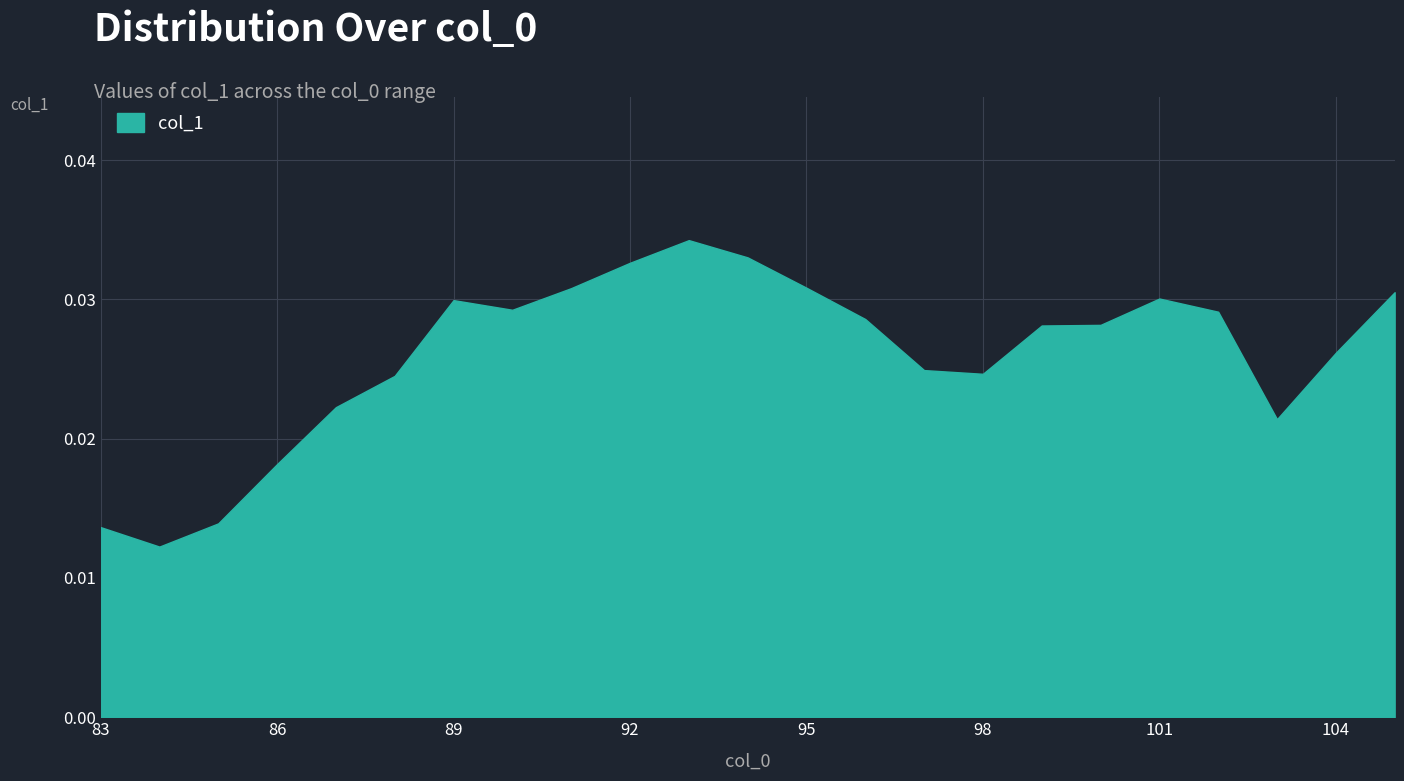

The chart shows a value of 0.0 at 91. True or false?

False